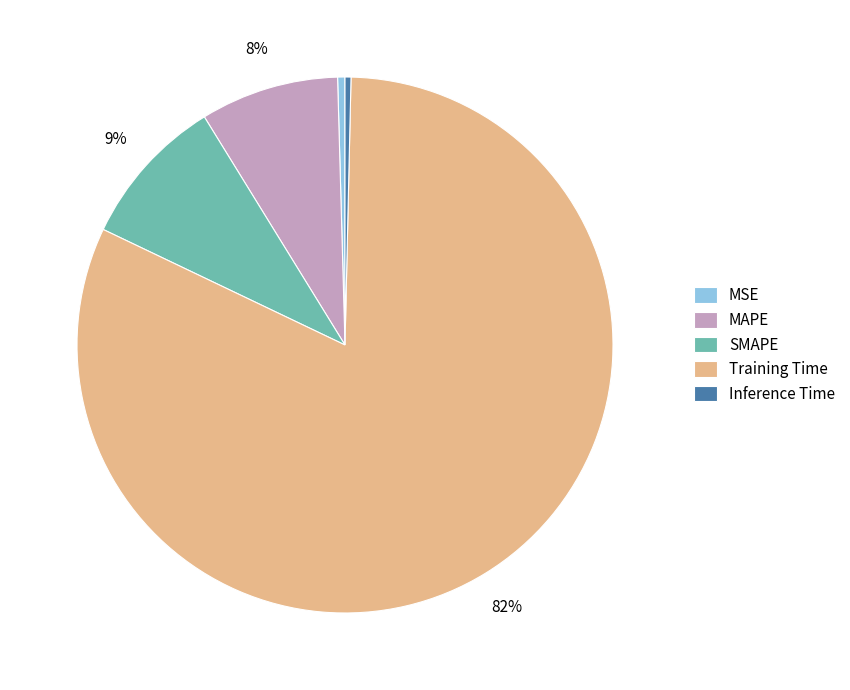

Which category has the biggest portion of the pie?

Training Time